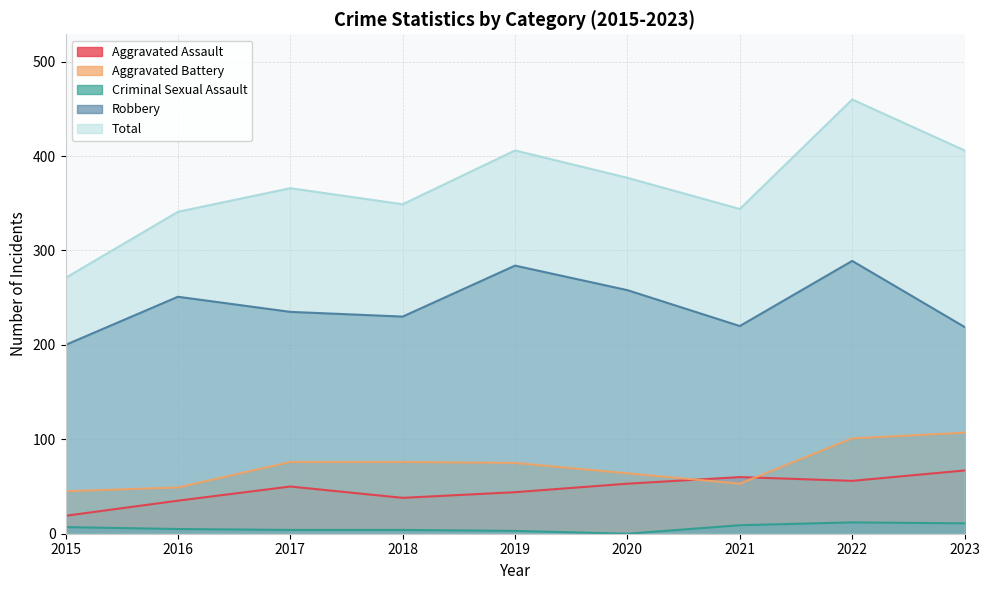

Which category has the lowest value across all series?

2020